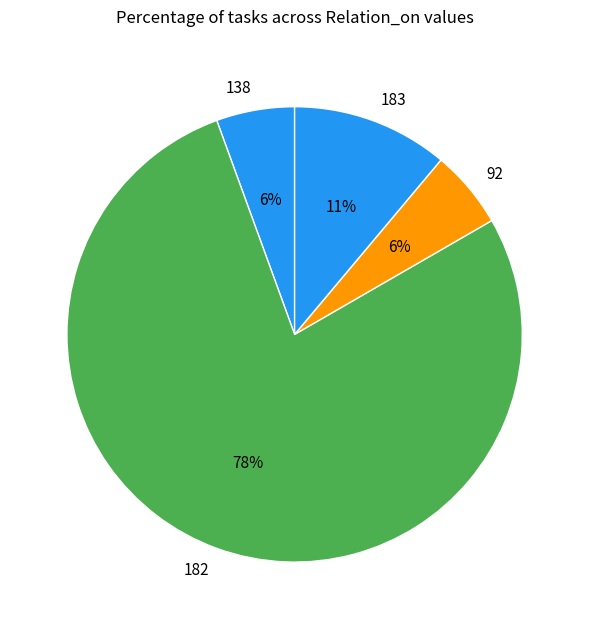

To the nearest percent, what portion does 138 represent?

6%